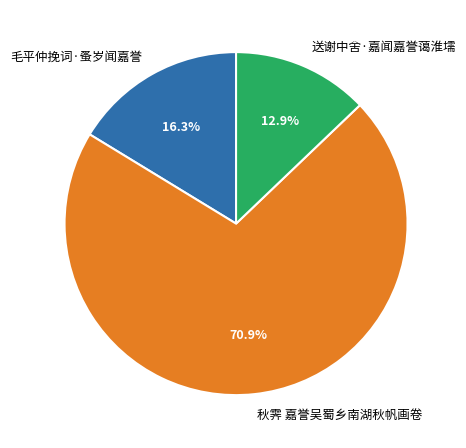

To the nearest percent, what is the average slice percentage?

33%